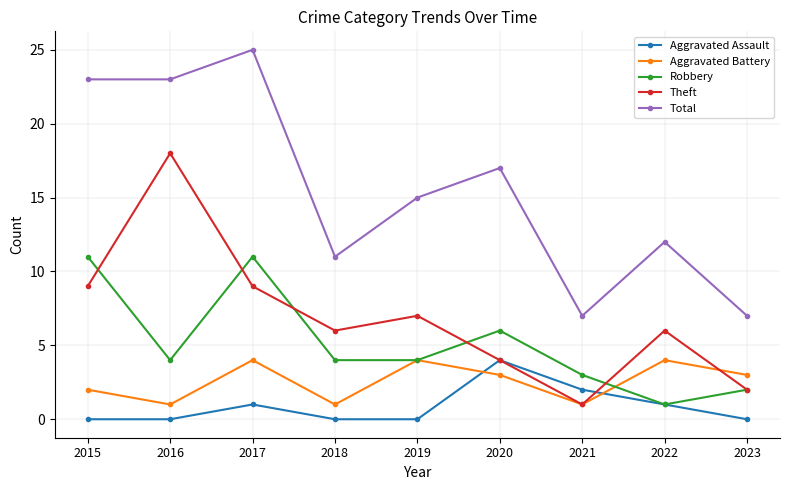

True or false: Total has more than 2 points higher than both neighbors.

True